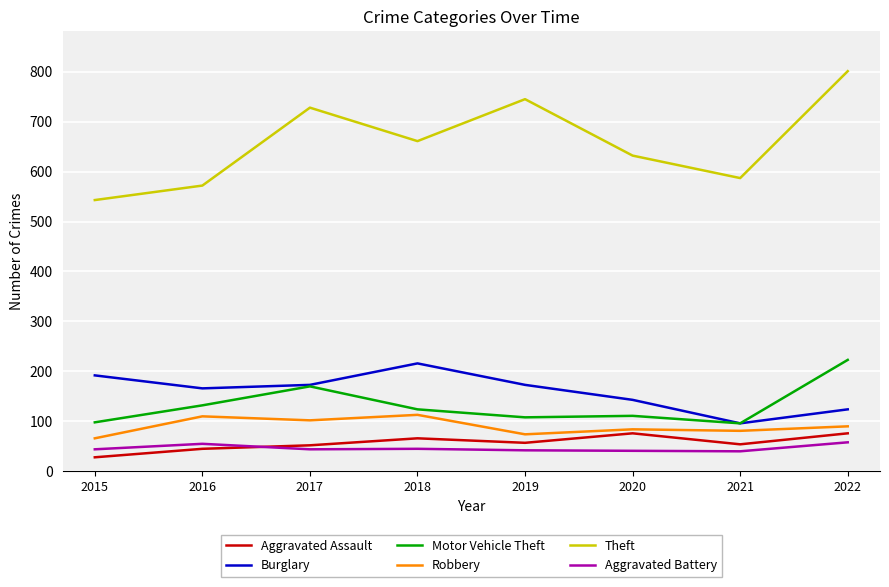

What is the total value across all series at 2021?

954